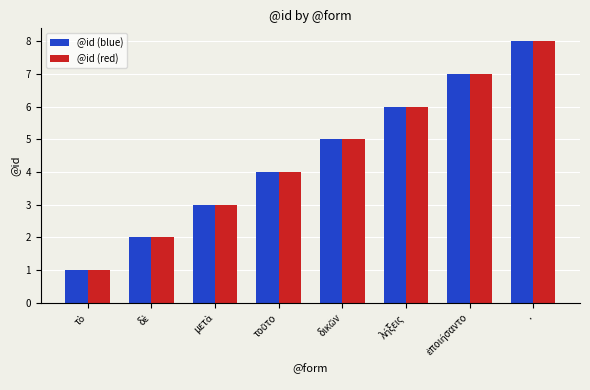

What is the approximate value of @id (blue) at .?

8